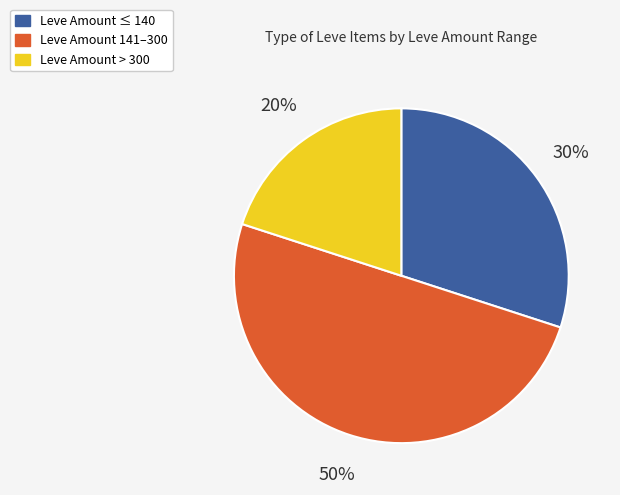

To the nearest percent, what is the average slice percentage?

33%